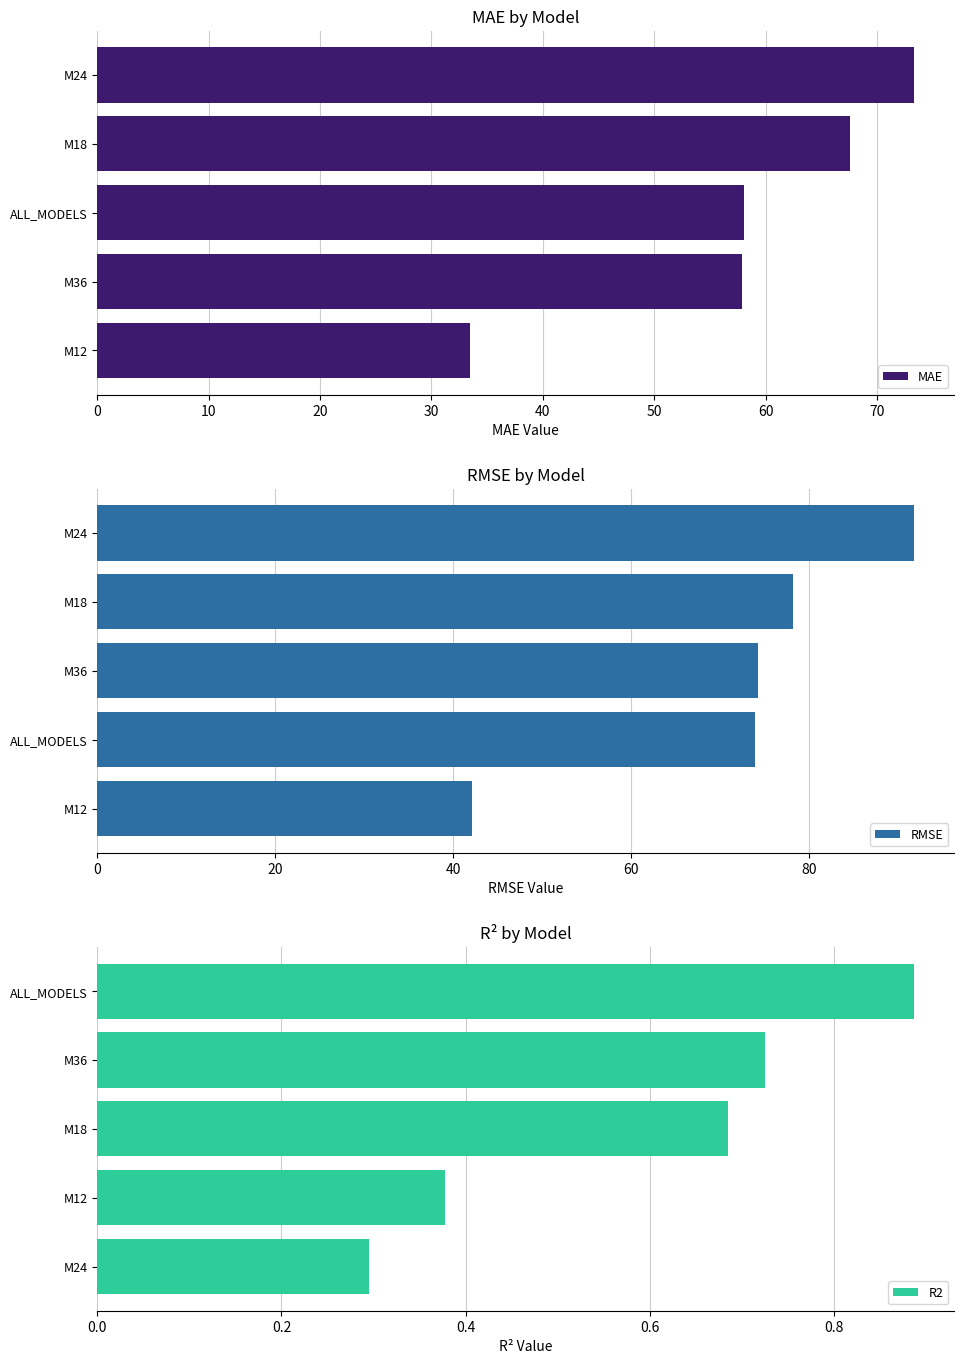

Which series has the largest range (max minus min)?

RMSE